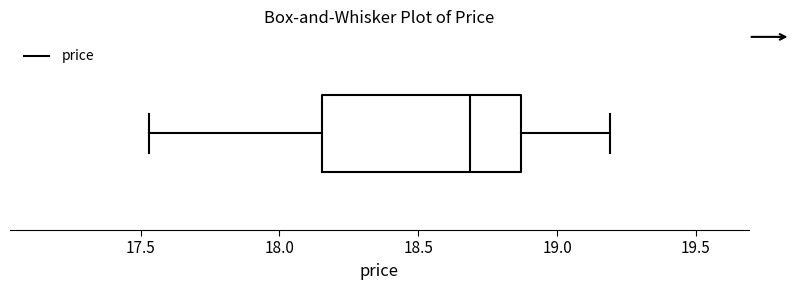

Where does the left whisker of the box end on the x-axis? The values are not printed on the chart, so give them approximately, as read against the axis.

17.55